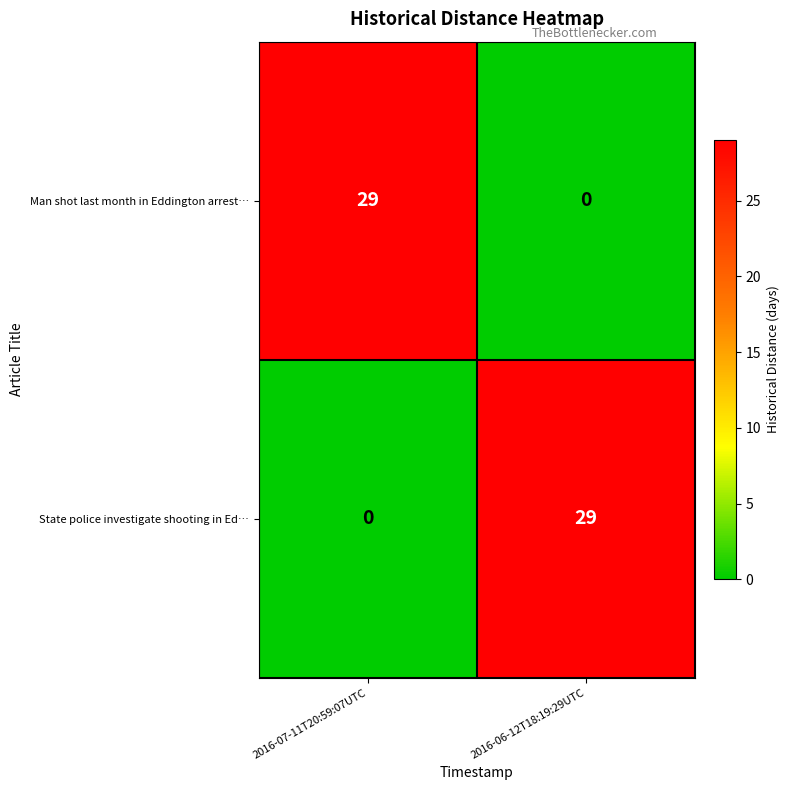

What is the difference between the maximum and minimum values in the Man shot last month in Eddington arrest… series?

29